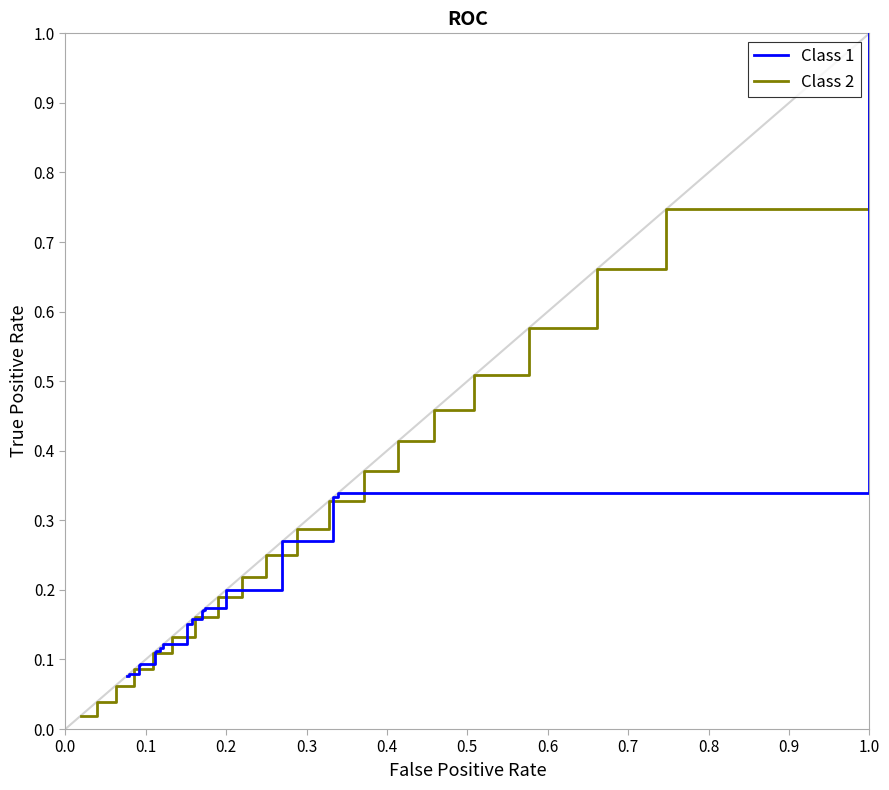

How many distinct data groups are displayed?

2